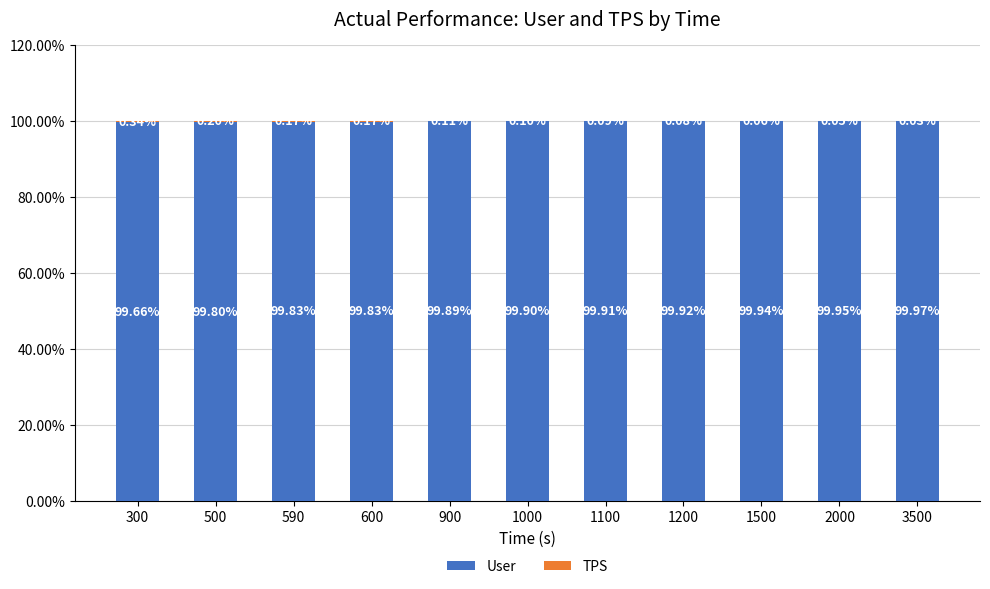

Are the bars horizontal?

No